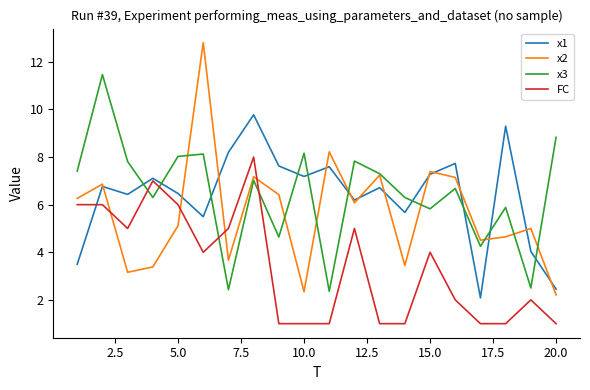

Does the chart display data point markers on the line(s)?

No